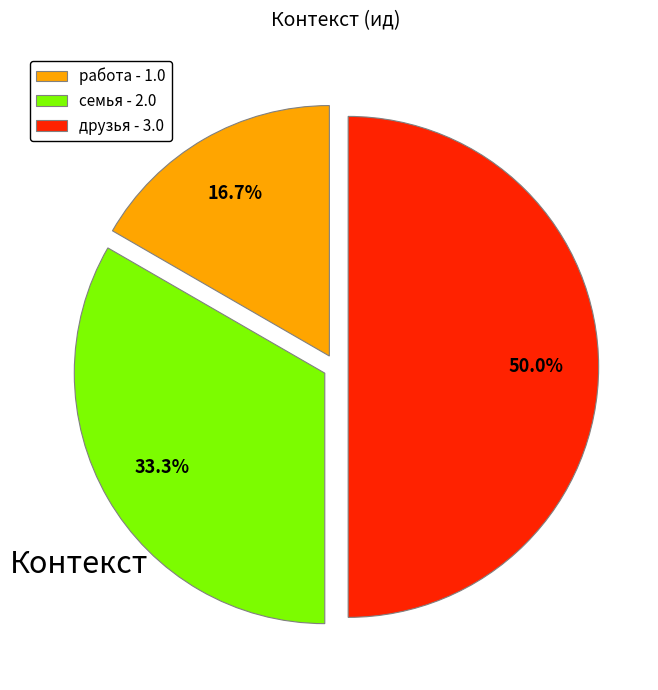

What percentage is NOT represented by друзья?

50.0%